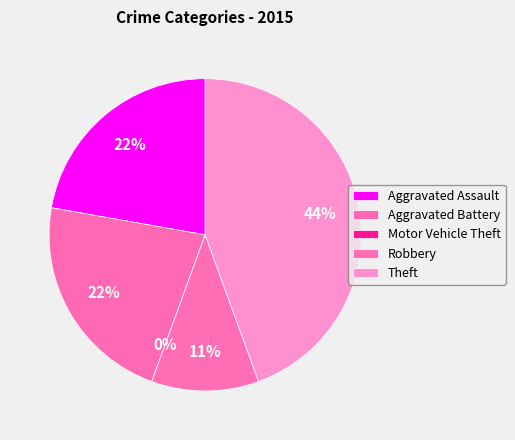

Is it true that Aggravated Assault is 14% of the pie?

False